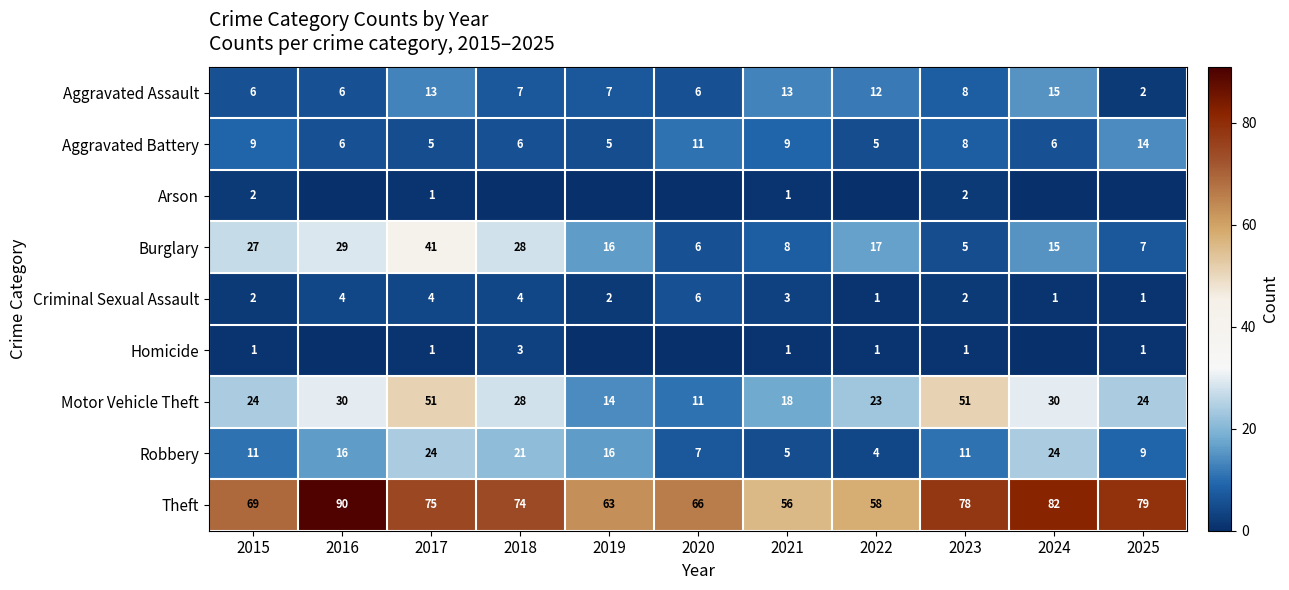

List the labels in order of Burglary value, smallest first.

2023, 2020, 2025, 2021, 2024, 2019, 2022, 2015, 2018, 2016, 2017